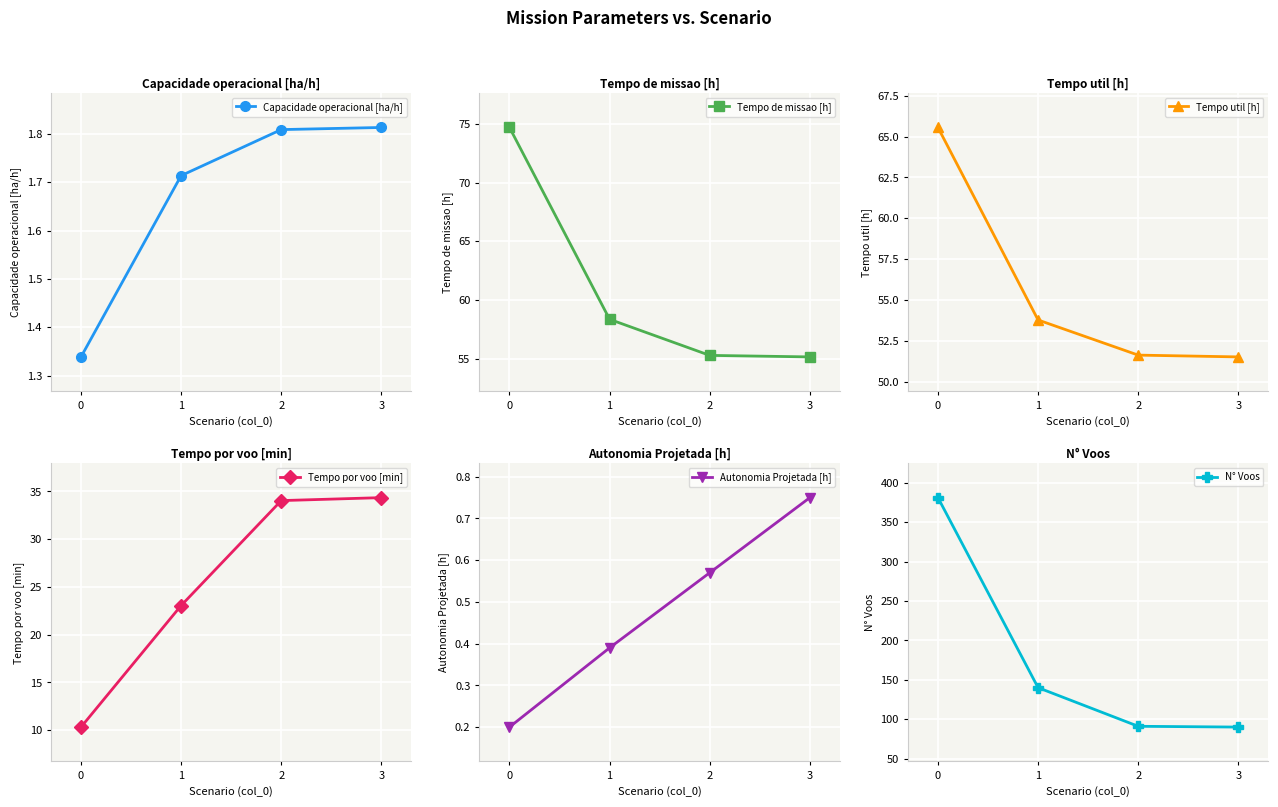

Read the Tempo util [h] value at 1.

53.8